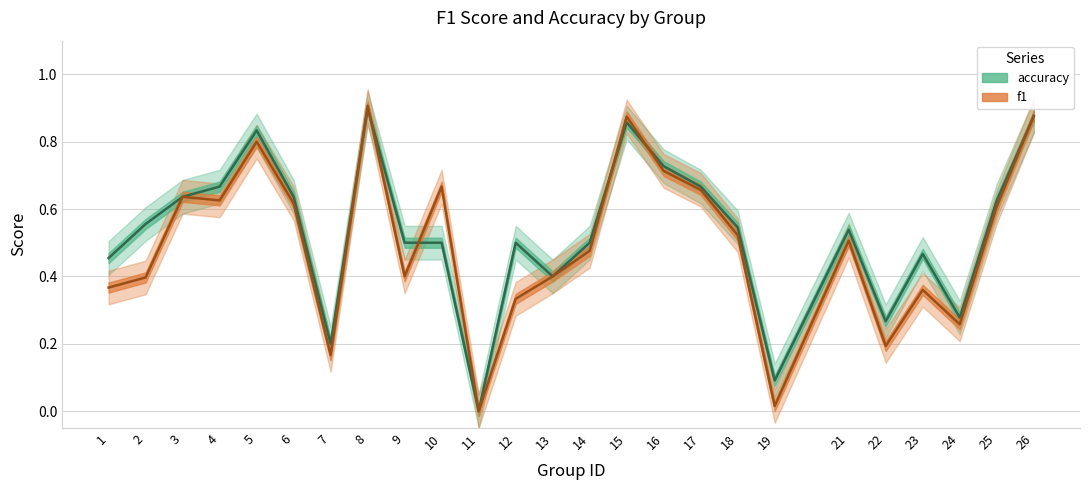

Is this an area chart (filled region under the line)?

No